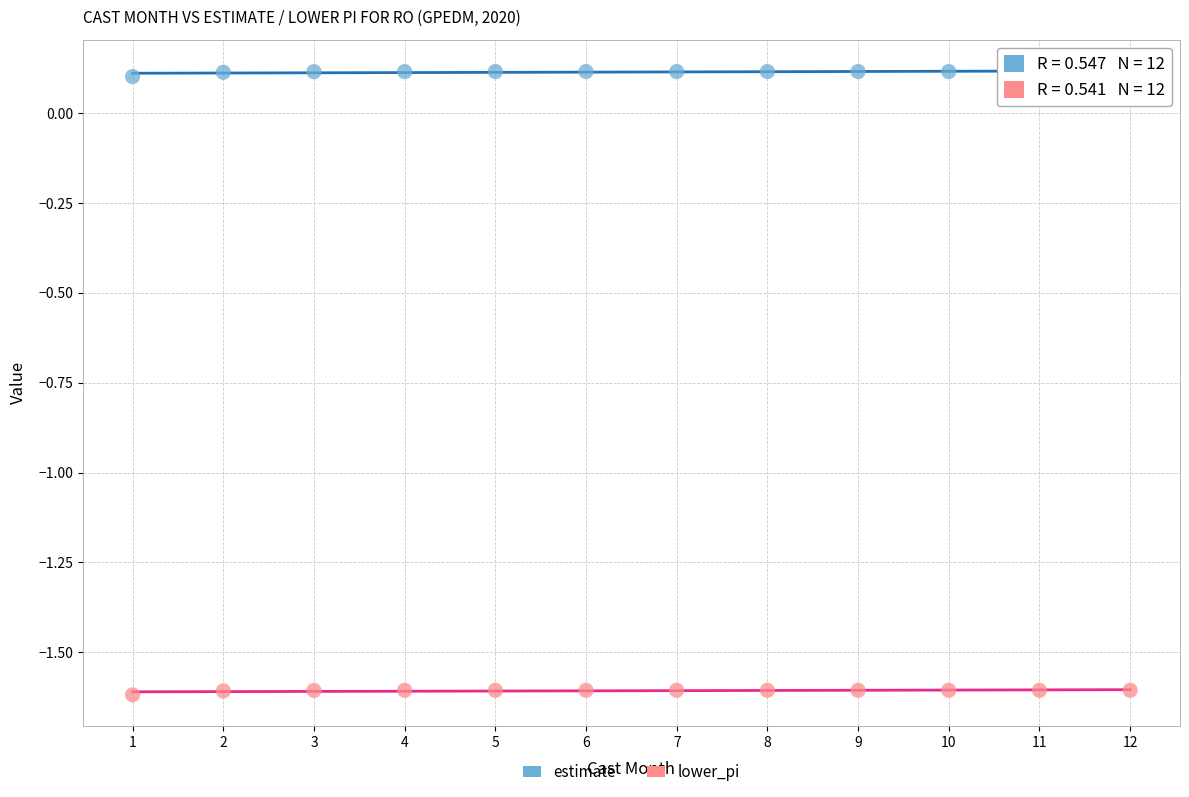

What are all the series names shown in the legend?

estimate, lower_pi